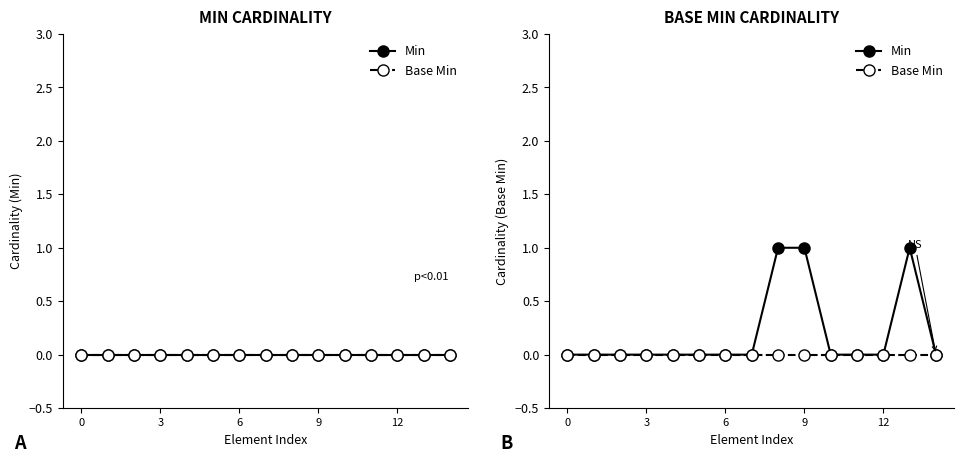

Is the value of Min at 6 greater than the value of Base Min at 13?

No